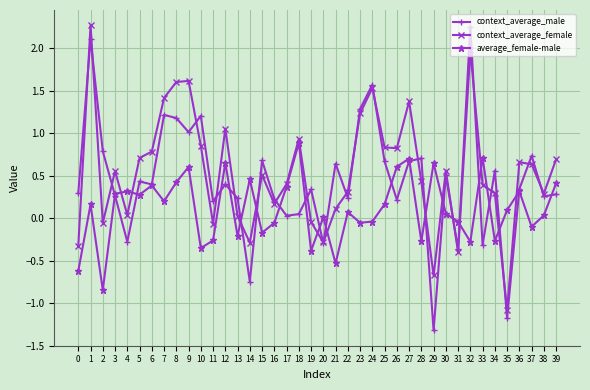

Where does the average_female-male series first go above 0?

1